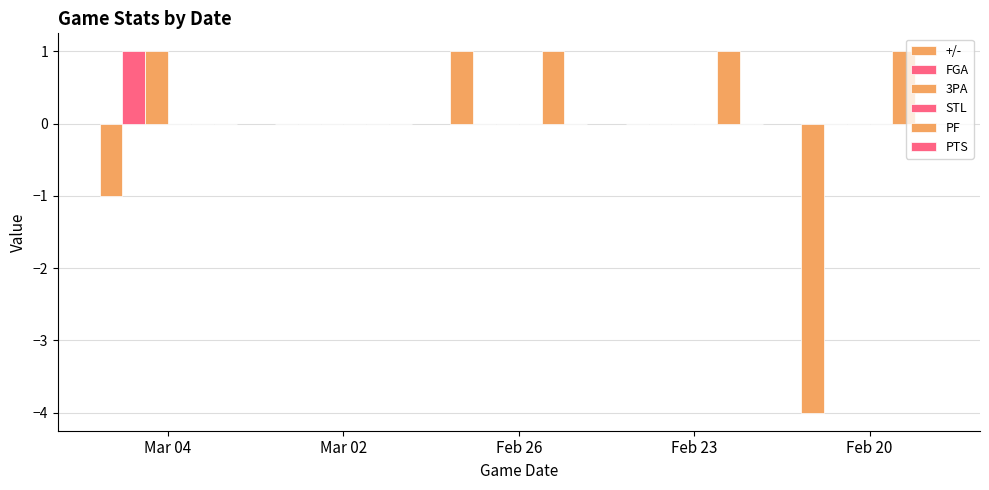

Which series has the widest spread of values?

+/-